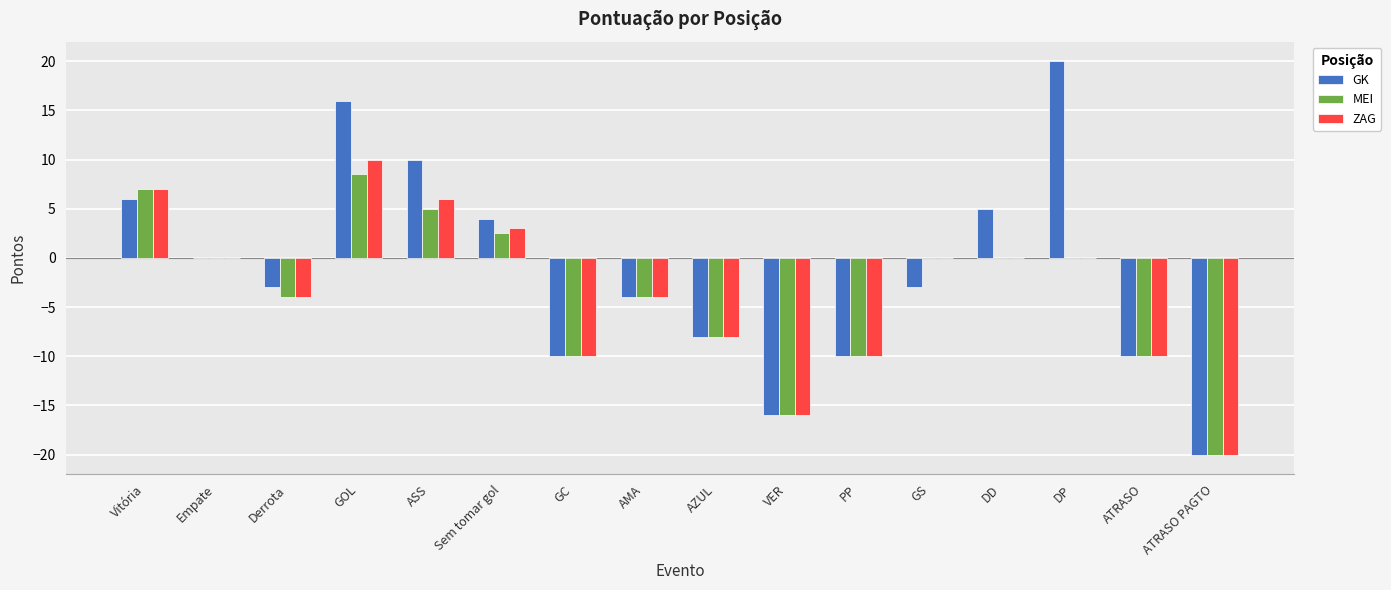

What is the average value of the ZAG series?

-3.5